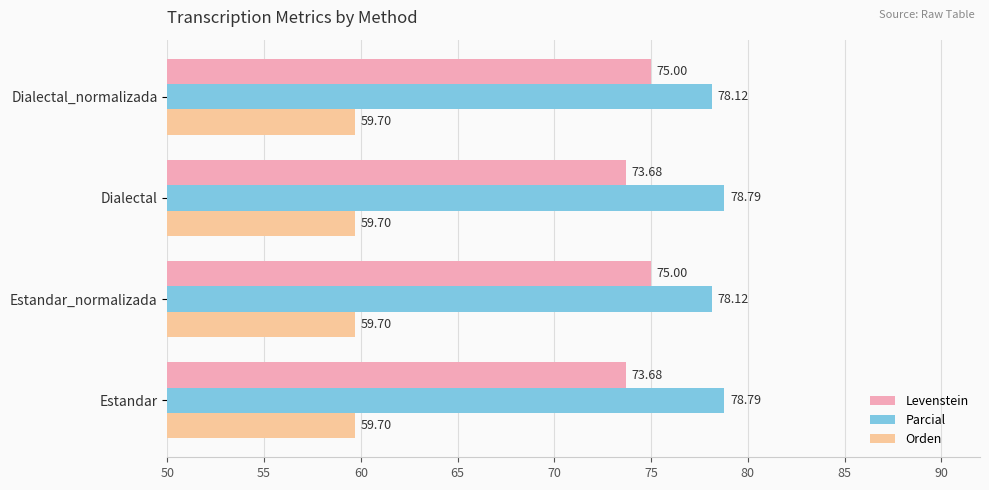

Which series has the largest total across all categories?

Parcial